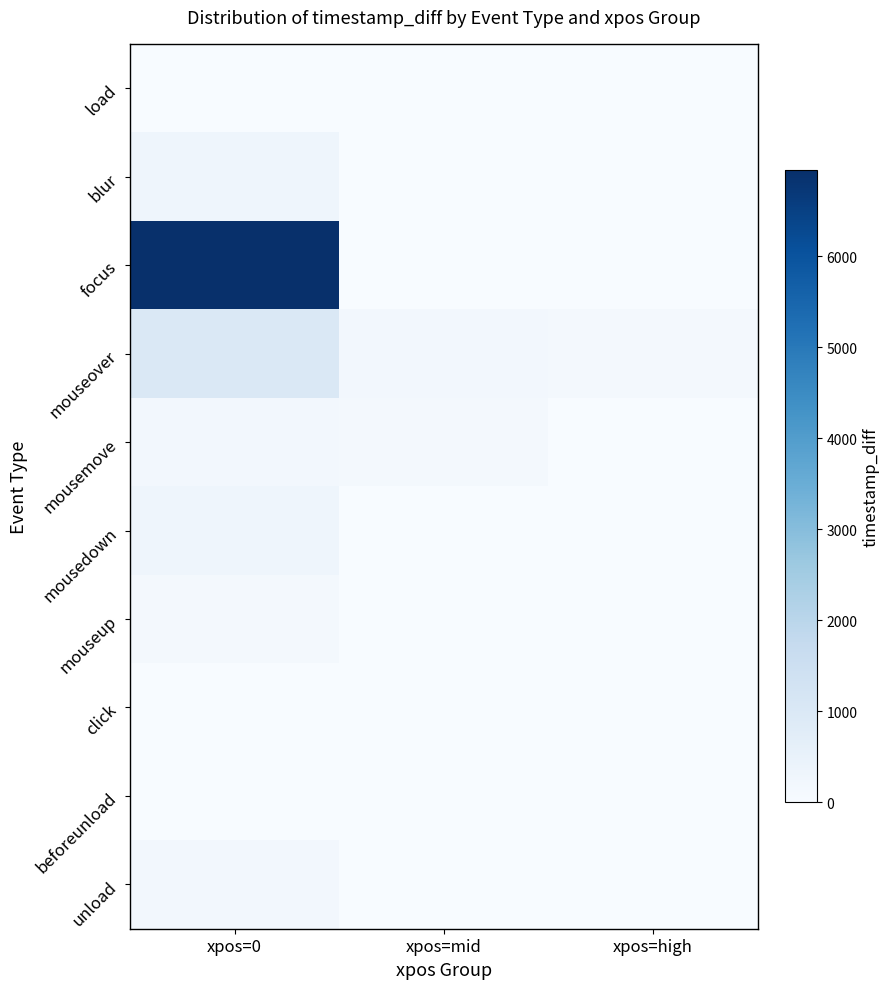

Between xpos=0 and xpos=high, which series saw the biggest shift?

focus